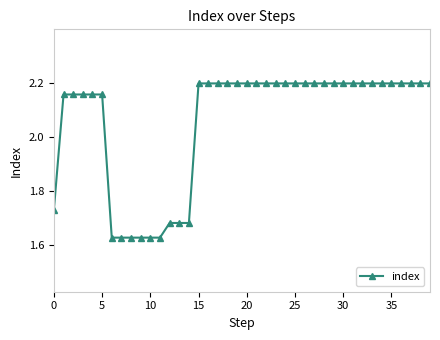

What is the average value?

2.1